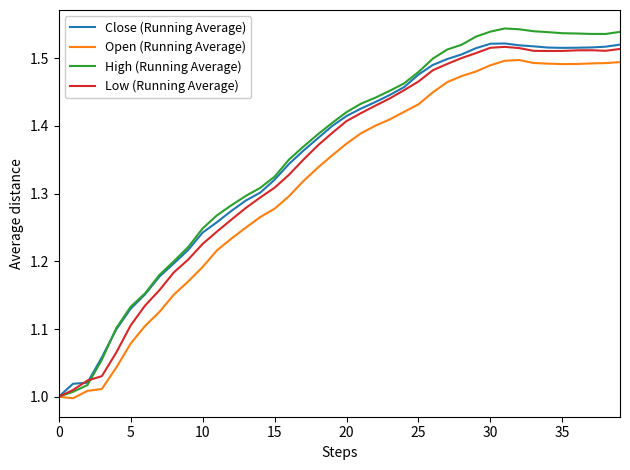

What is the sum of all Close (Running Average) values?

54.1